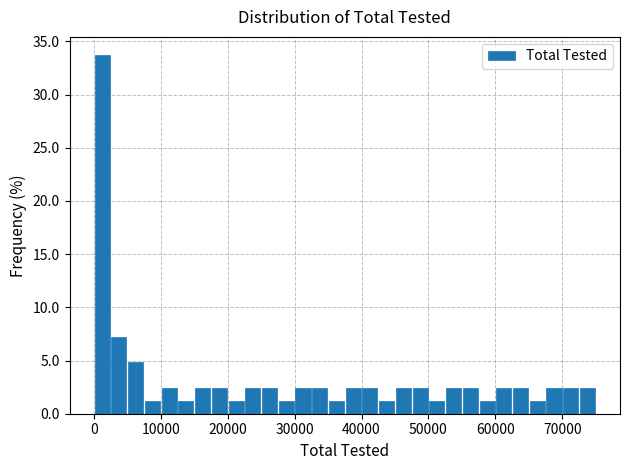

Read against the x-axis, roughly where is the centre of the tallest bar?

1000